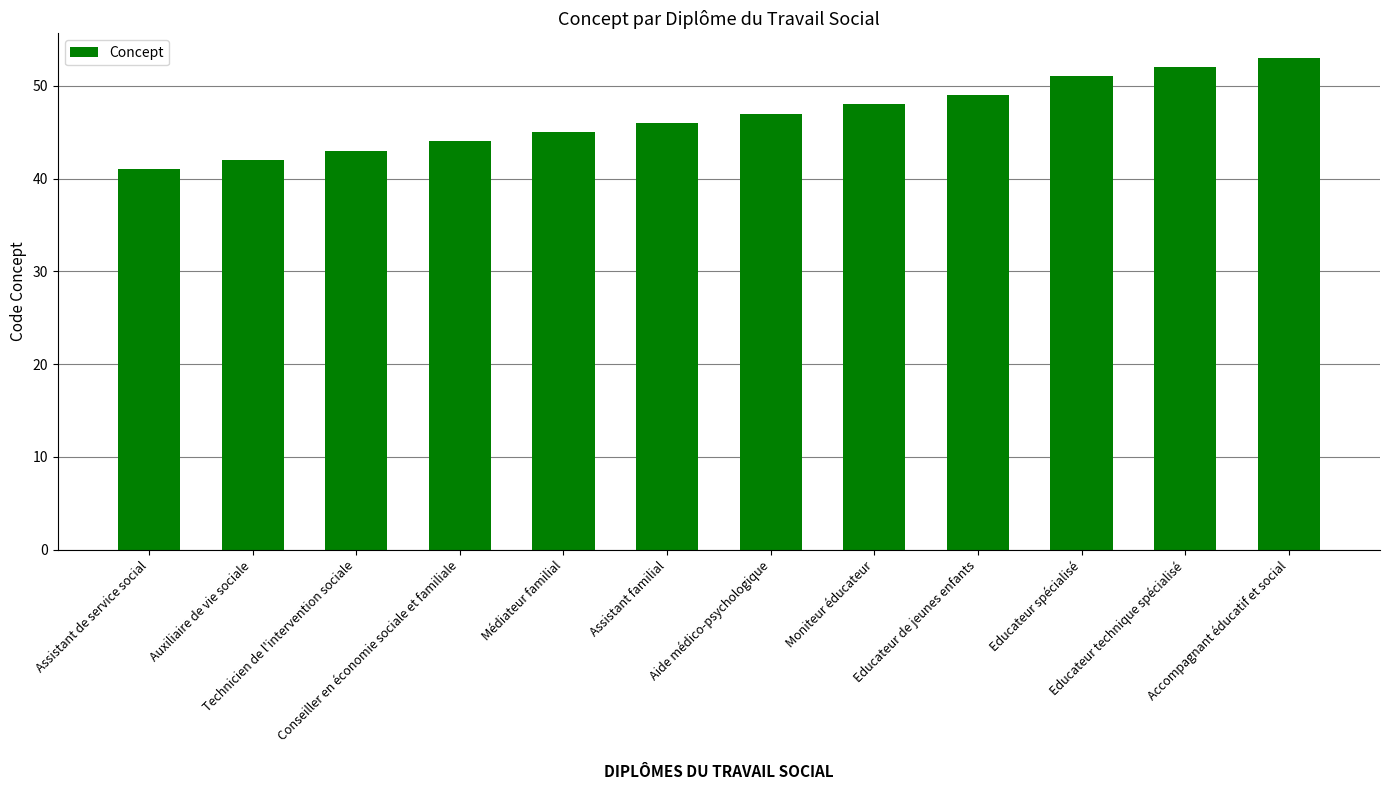

Count the number of categories in the chart.

12